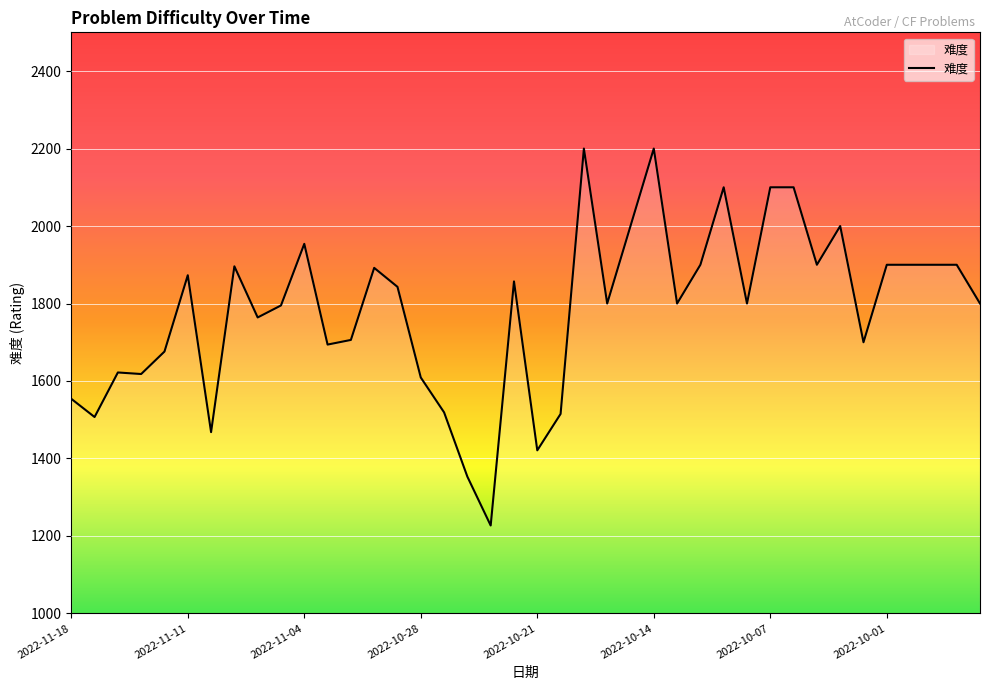

What is the greatest value displayed?

2200